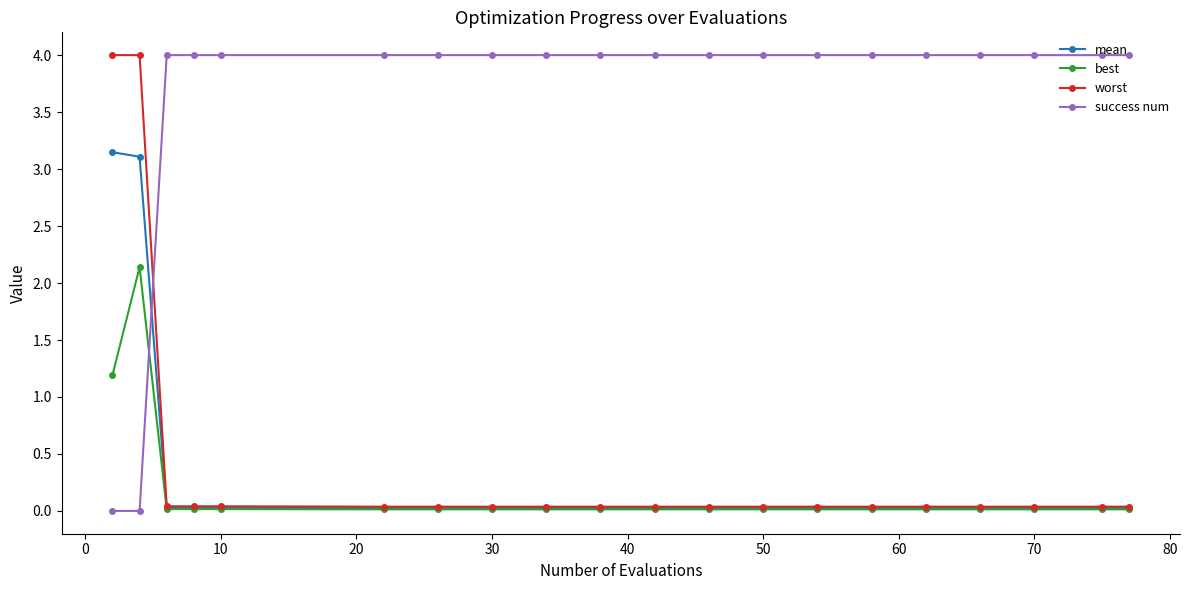

What is the maximum value shown in the chart?

4.0